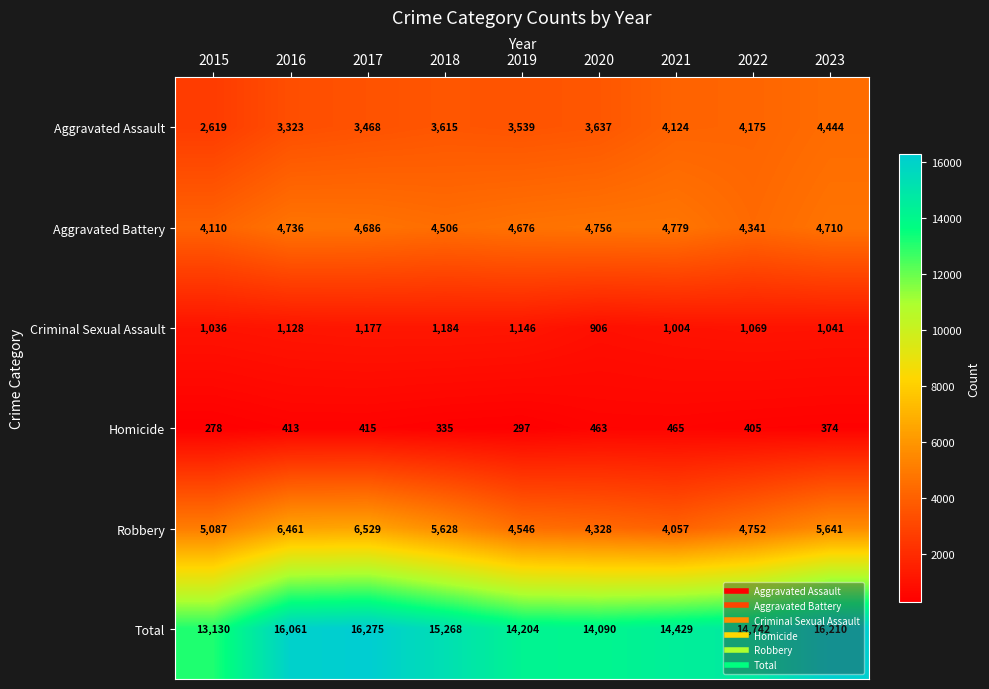

At how many categories does at least one series exceed 9996?

9